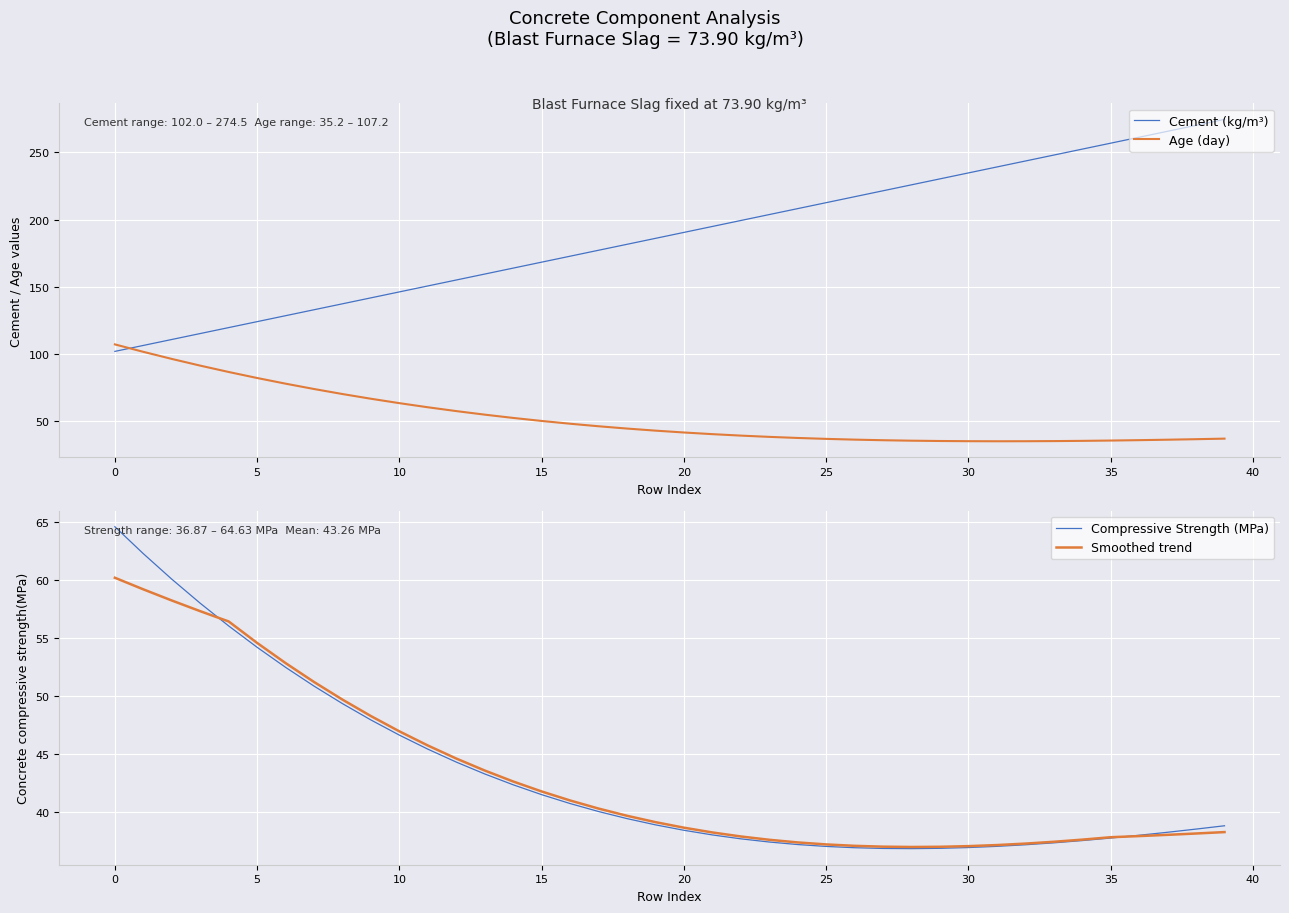

True or false: Age (day) and Compressive Strength (MPa) cross at least once.

True